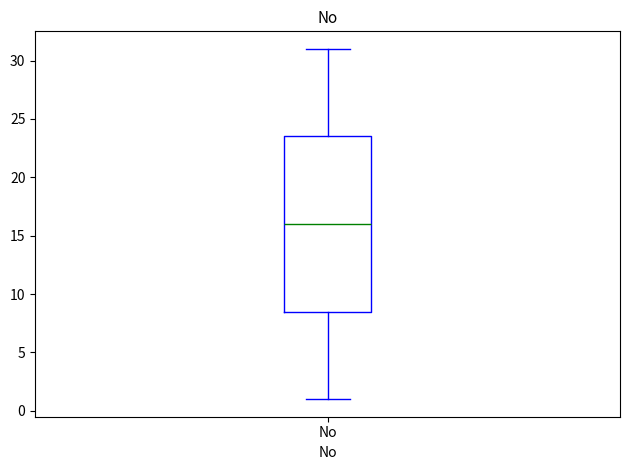

Where does the lower whisker of the box for No end on the y-axis? The values are not printed on the chart, so give them approximately, as read against the axis.

1.0